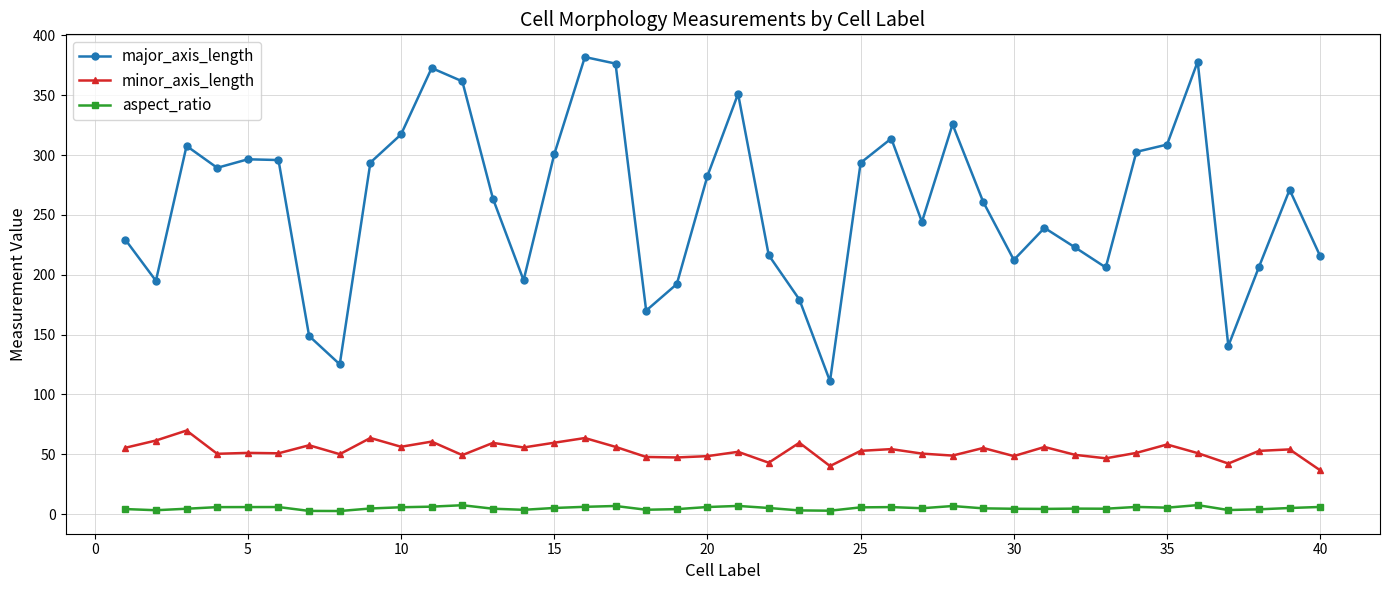

True or false: major_axis_length has more than 2 interior local peaks.

True